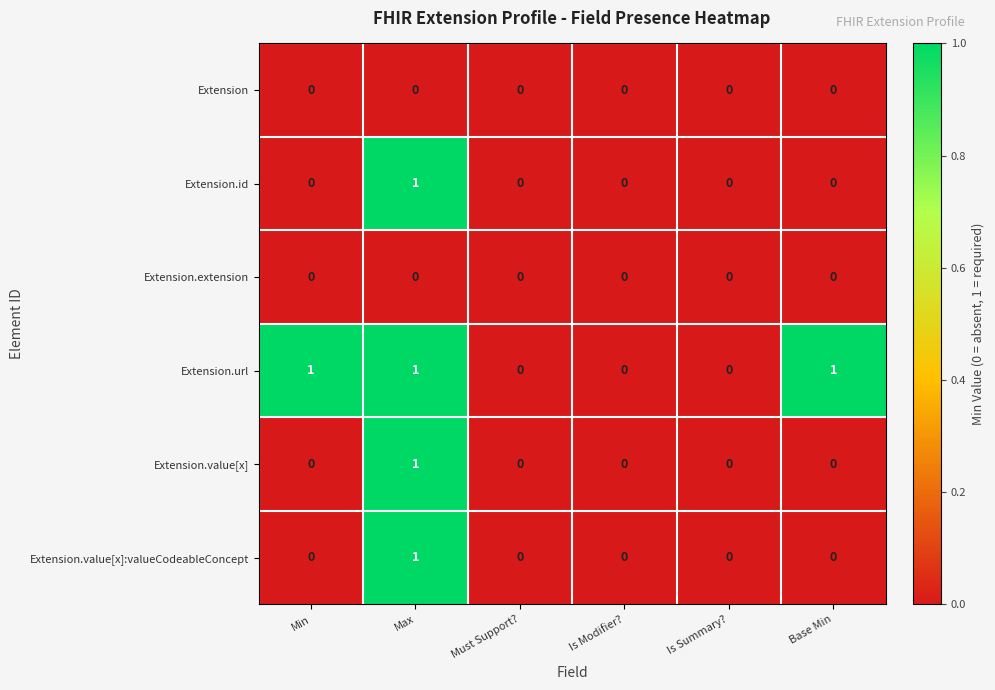

Is it true that Extension.value[x] equals 0 at Must Support??

True